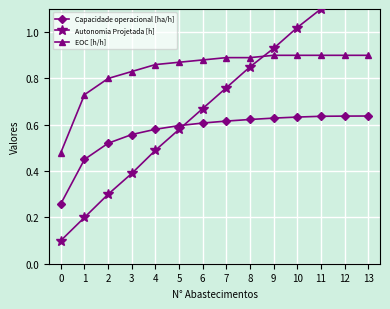

At which category is the sum across all series the highest?

13